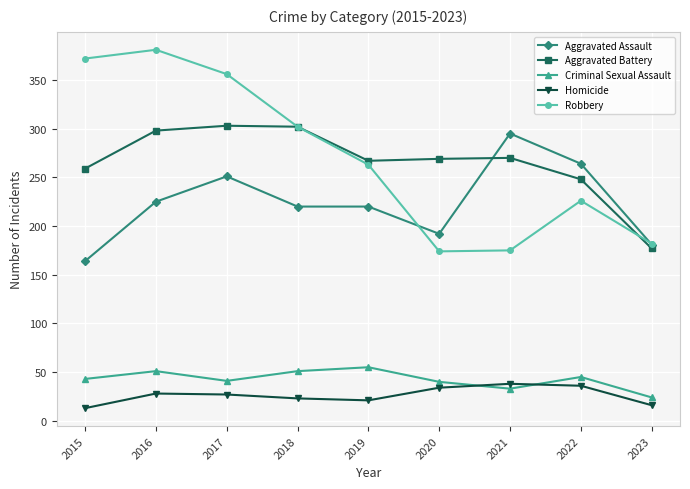

What is the approximate value of Robbery at 2019?

263